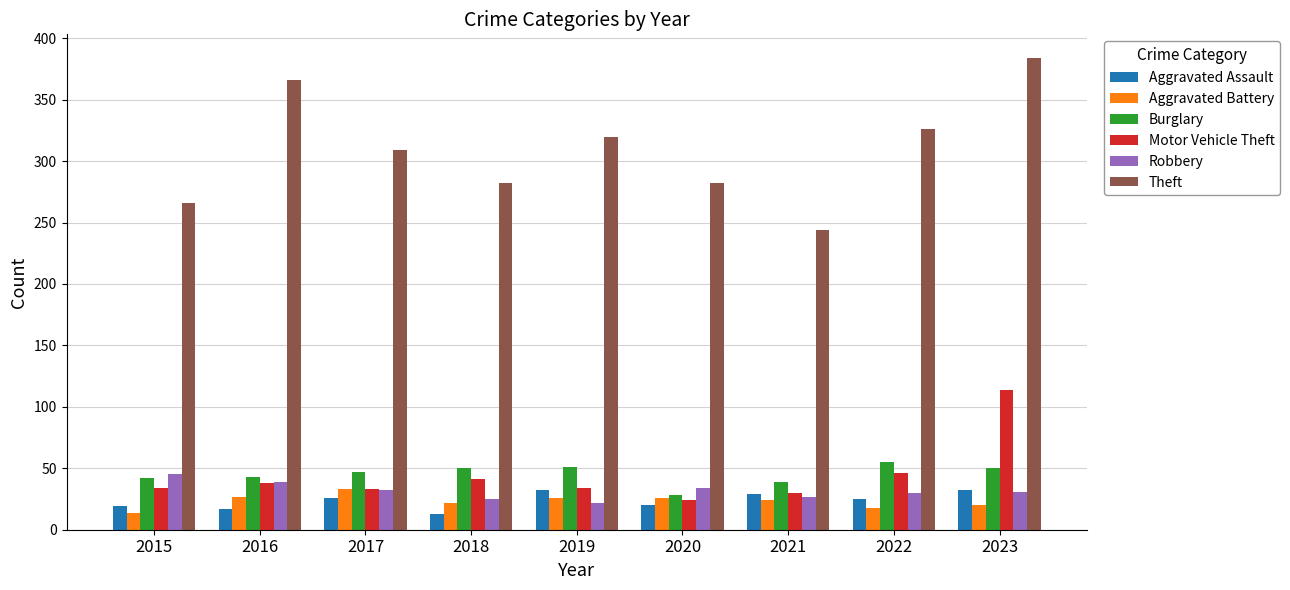

The value of Theft at 2020 is 400. True or false?

False